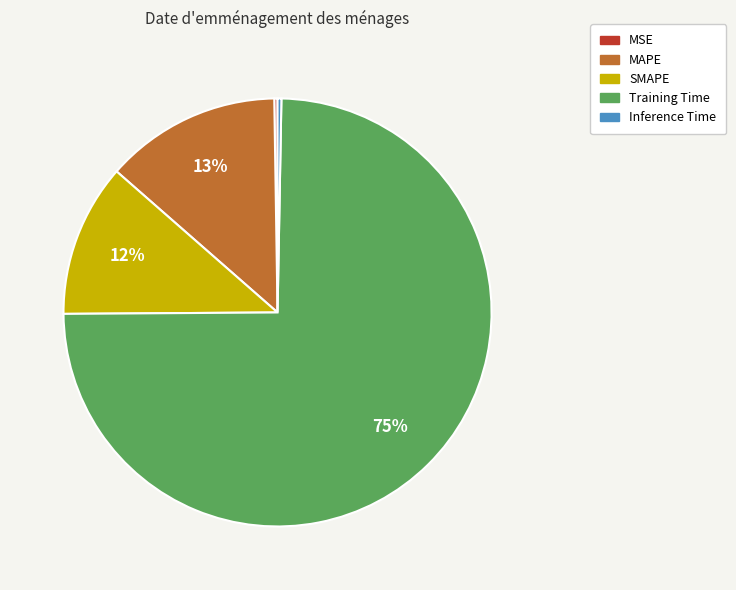

Do MAPE and Inference Time together represent more than half of the pie?

No